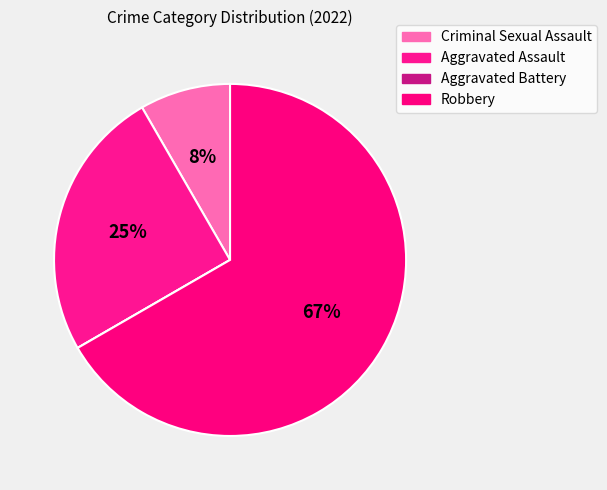

To the nearest percent, what percentage of the pie is Aggravated Assault?

25%